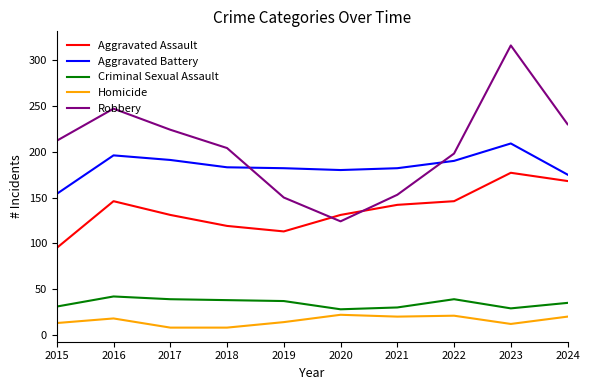

At which label does Criminal Sexual Assault first exceed 37?

2016